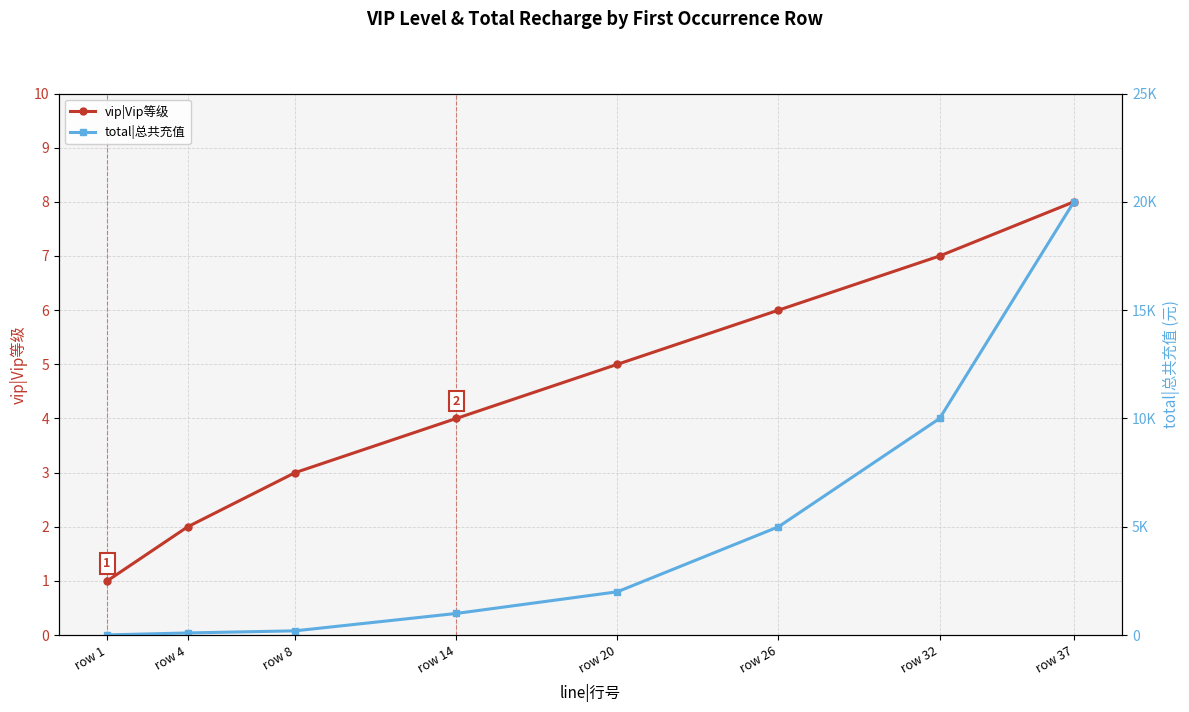

Reading left to right, list all the values displayed in this chart.

vip|Vip等级: row 1=1	row 4=2	row 8=3	row 14=4	row 20=5	row 26=6	row 32=7	row 37=8
total|总共充值: row 1=10	row 4=100	row 8=198	row 14=1000	row 20=2000	row 26=5000	row 32=10000	row 37=20000